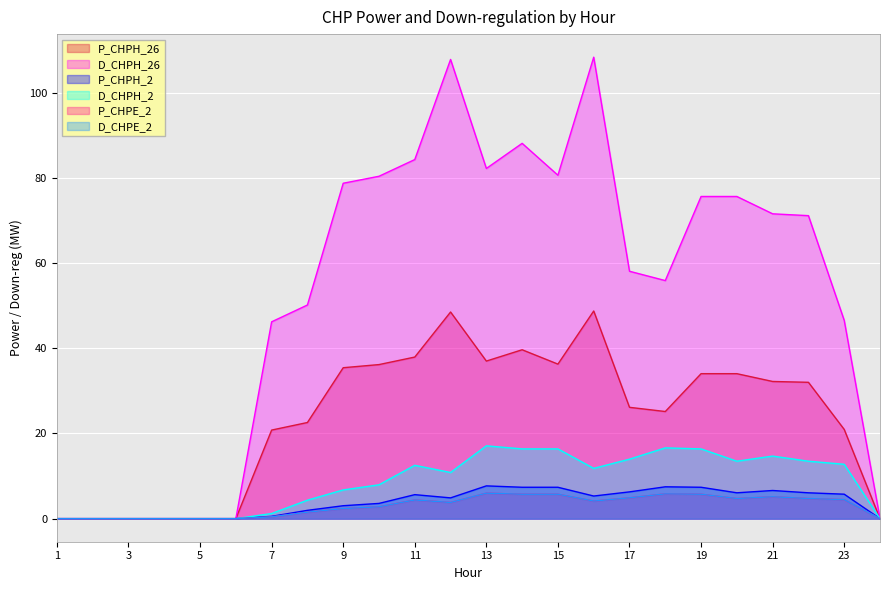

True or false: P_CHPE_2 and D_CHPH_26 intersect in this chart.

False